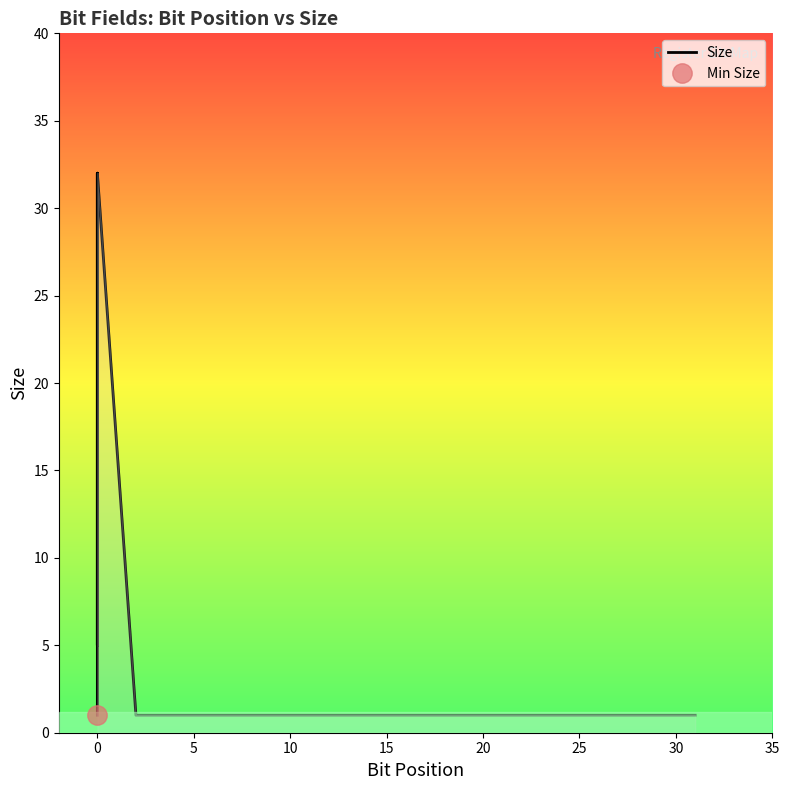

What is the minimum value shown in the chart?

1